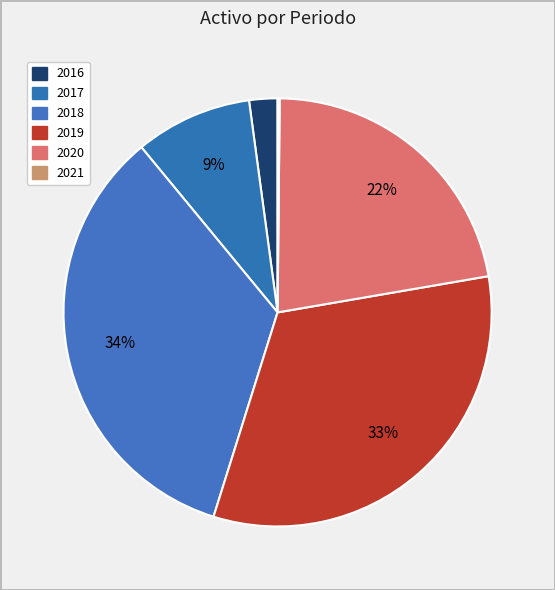

Between 2017 and 2018, which is larger?

2018